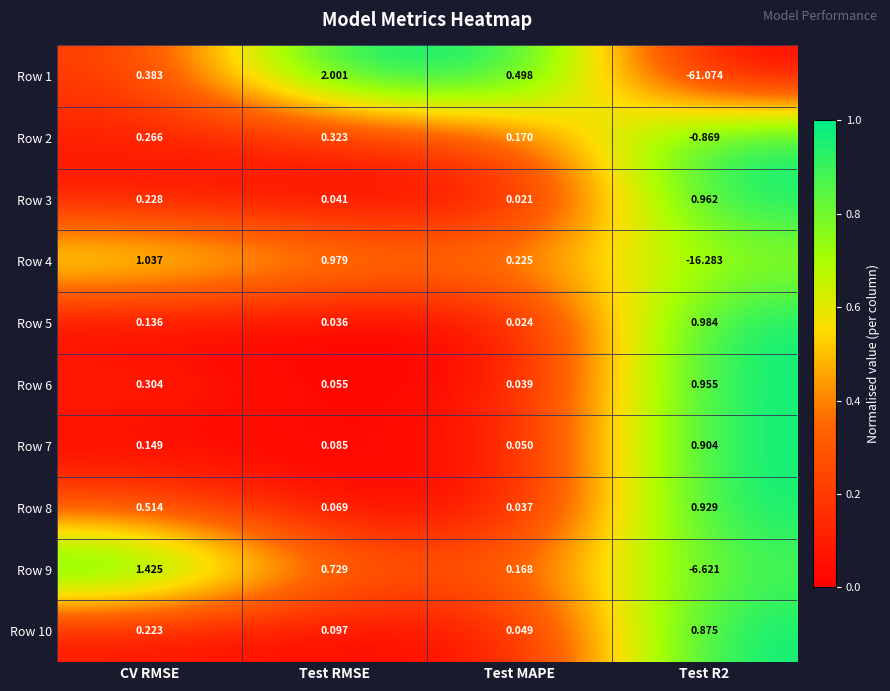

How many data points does each series have?

4